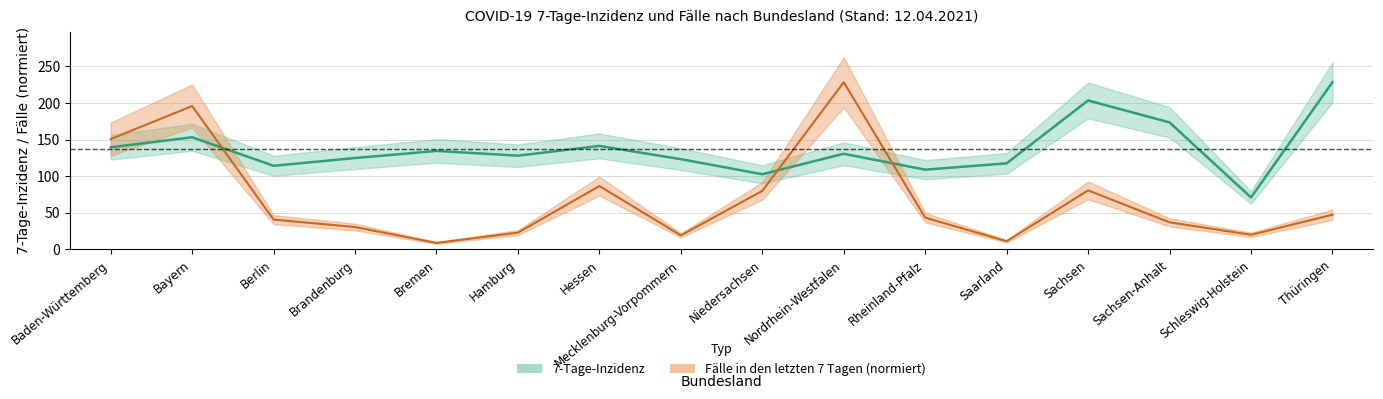

What is the total value across all series at Hamburg?

151.2